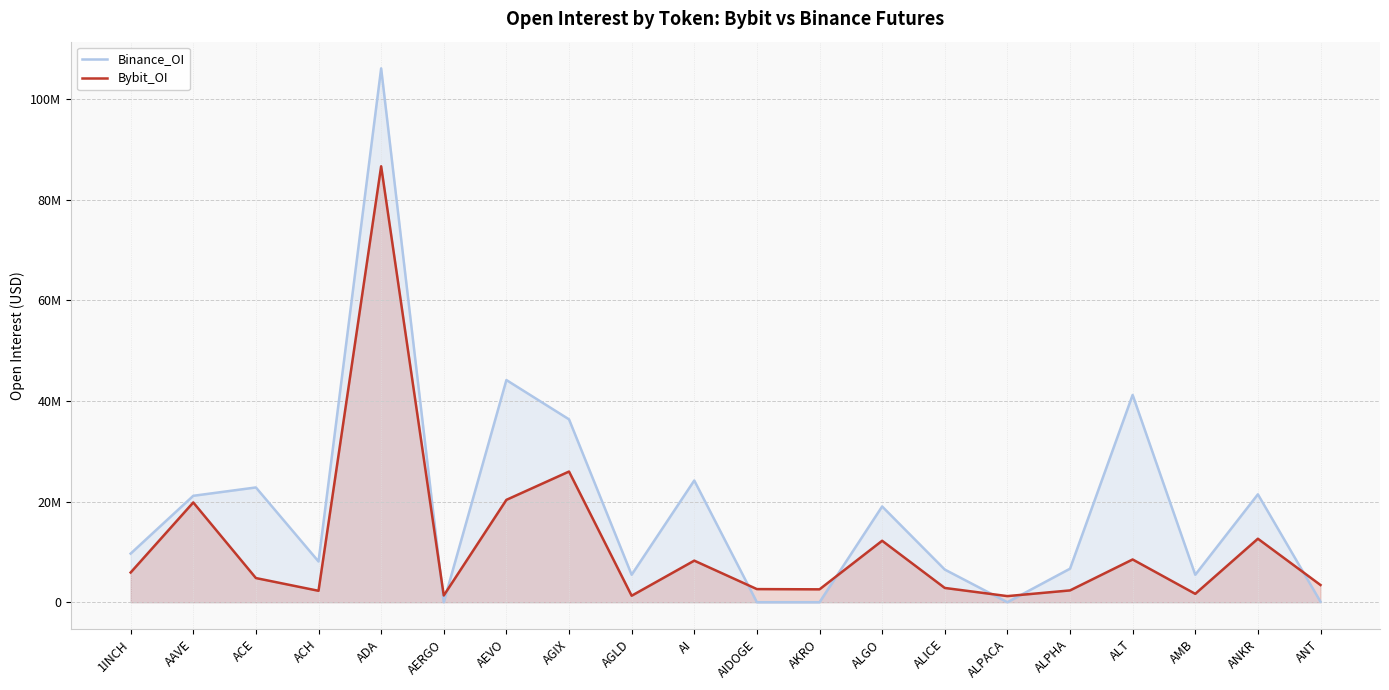

What is the sum of the Bybit_OI values at ALICE and AERGO?

4173629